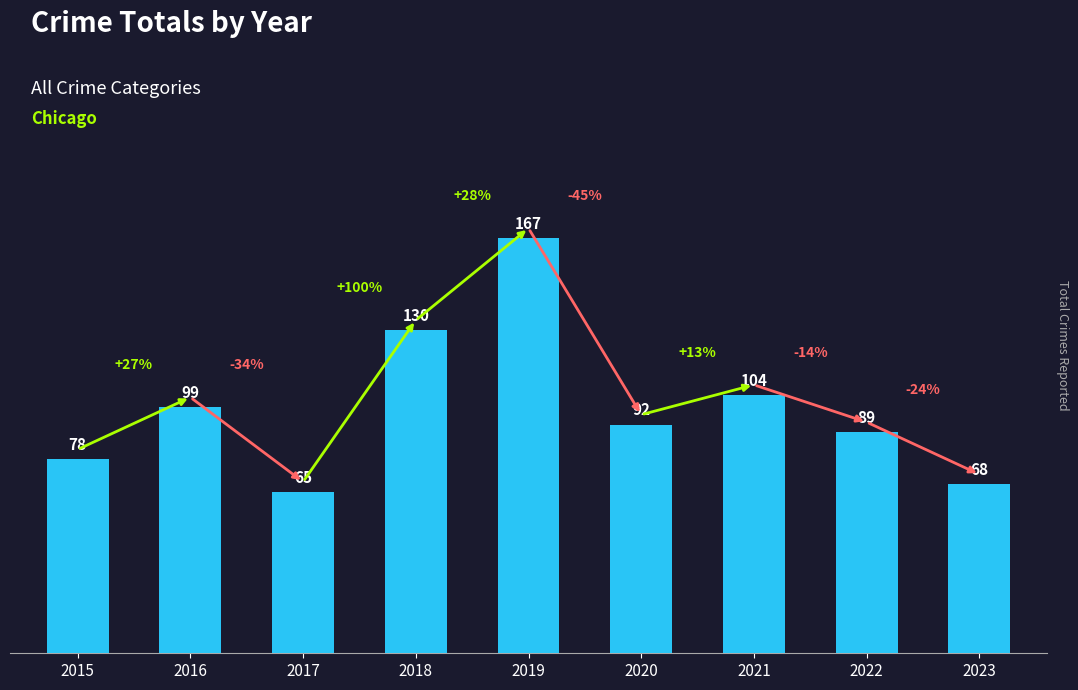

Approximately how many times larger is the value at 2021 compared to 2022?

1.2